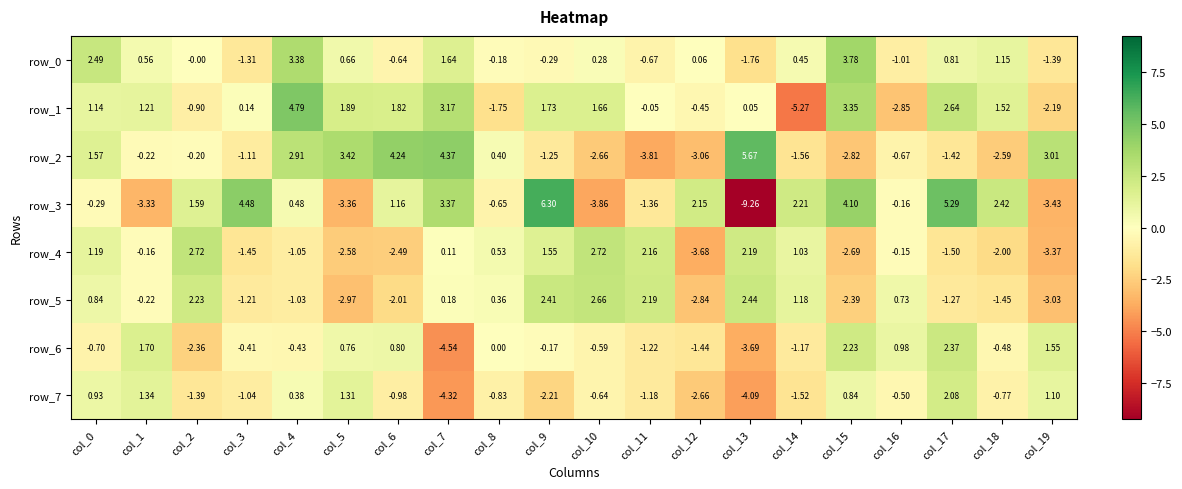

What is the difference between the row_1 values at col_3 and col_16?

3.0